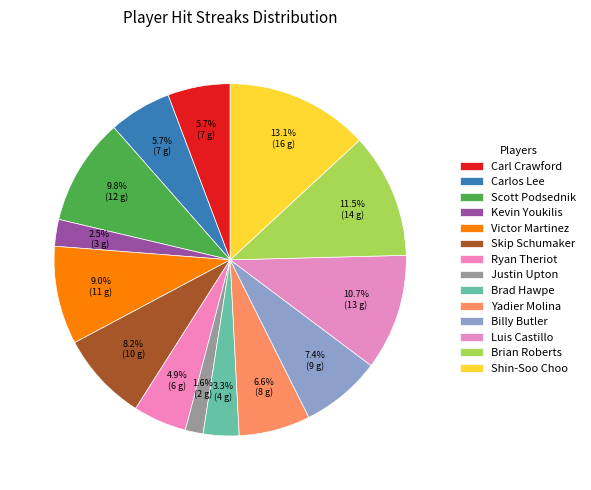

How many slices are in this pie chart?

14